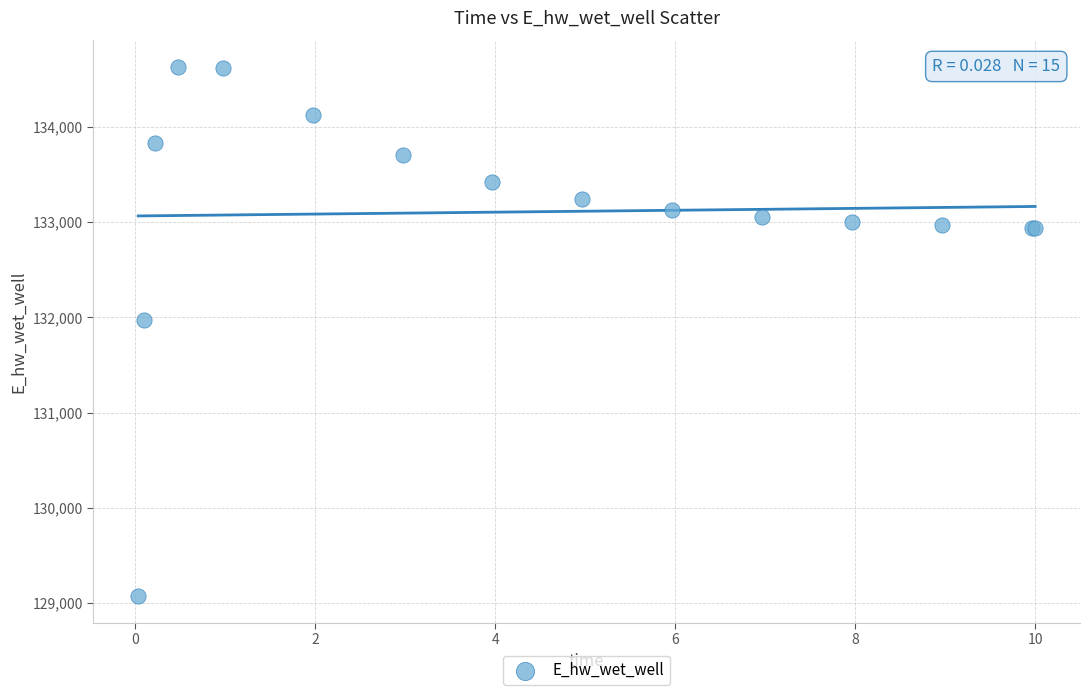

What Y value in the scatter plot is closest to 131849?

131970.0